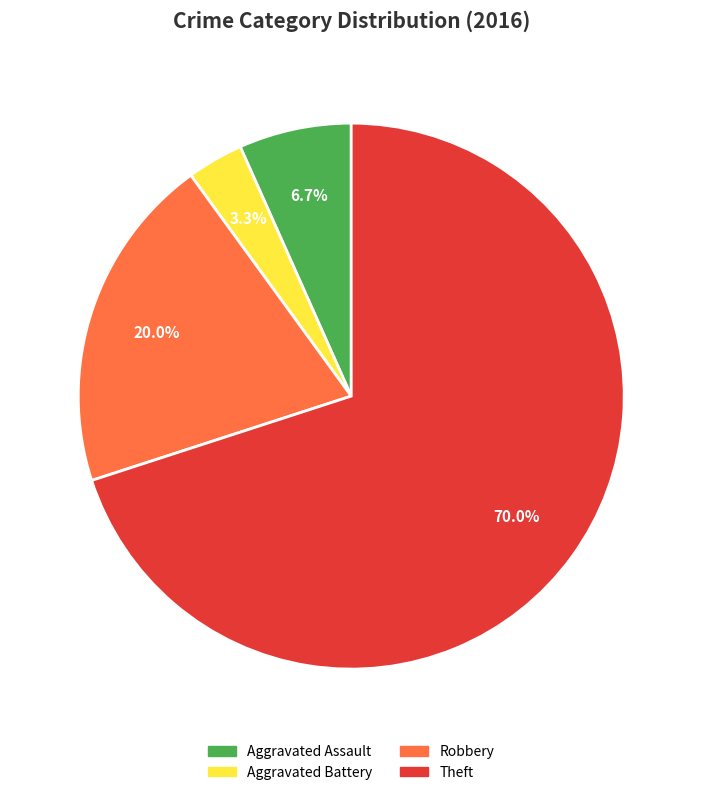

Which category accounts for the majority?

Theft